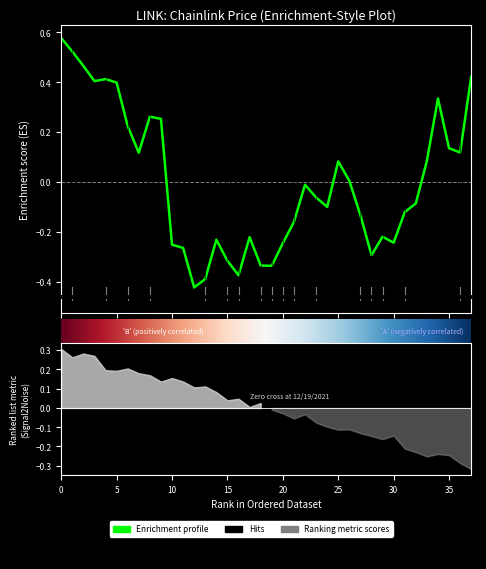

What is the change in value from 11/22/2021 to 11/25/2021?

-0.1